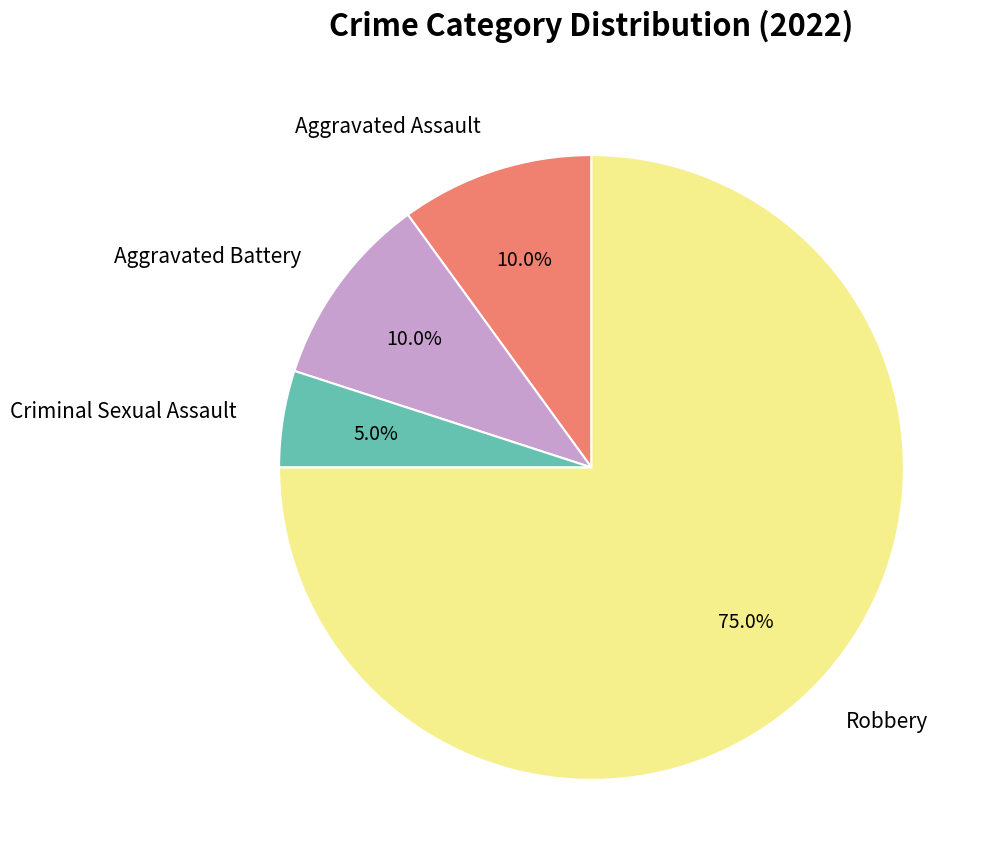

How many slices are in this pie chart?

4